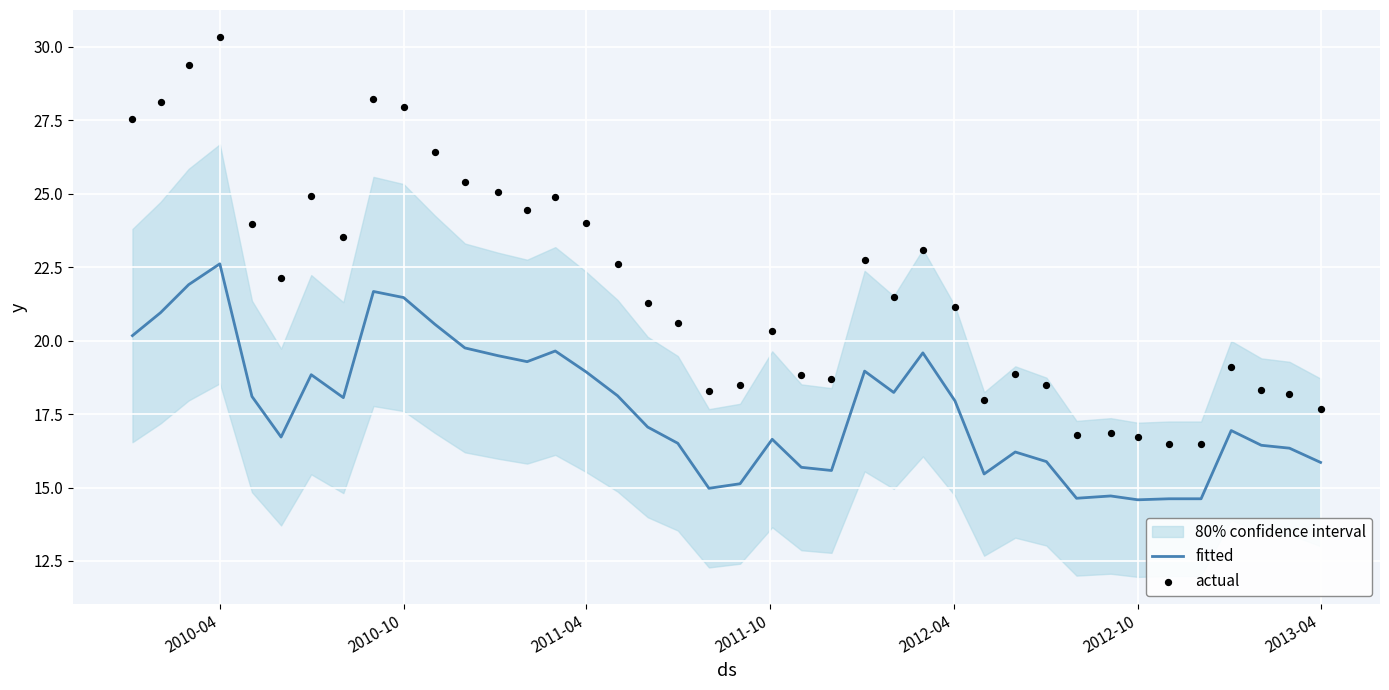

Which series has the largest Y range (max minus min)?

actual